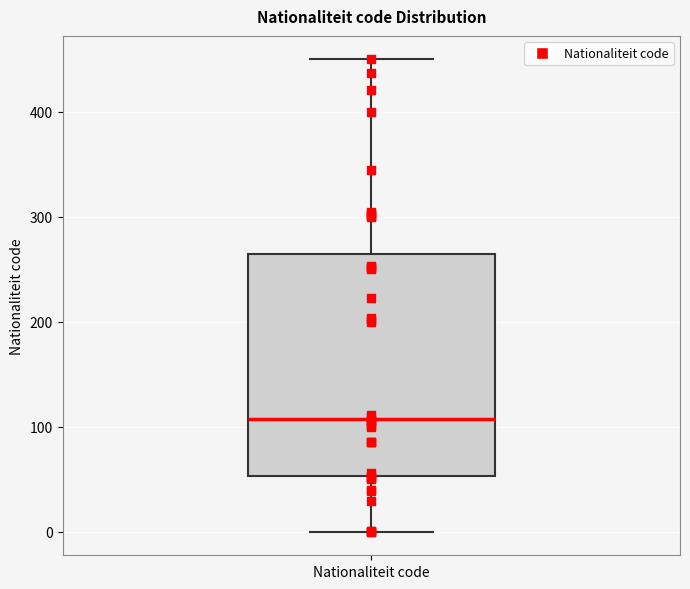

Where is the lower edge of the box for Nationaliteit code on the y-axis? The values are not printed on the chart, so give them approximately, as read against the axis.

50